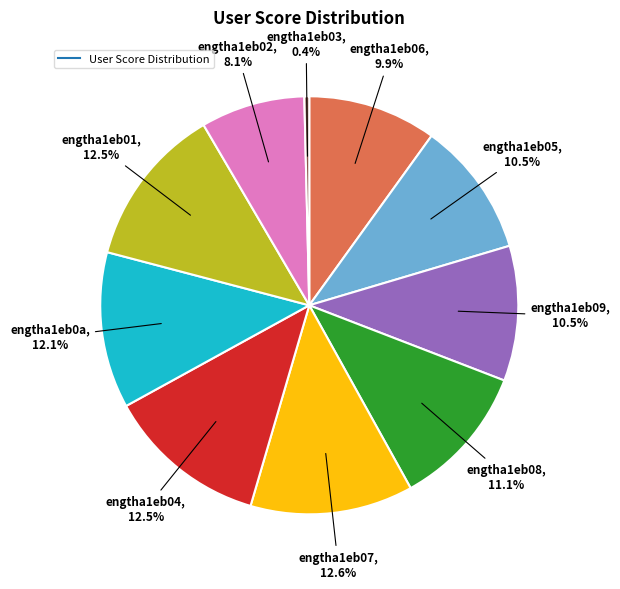

Does any single category account for the majority?

No